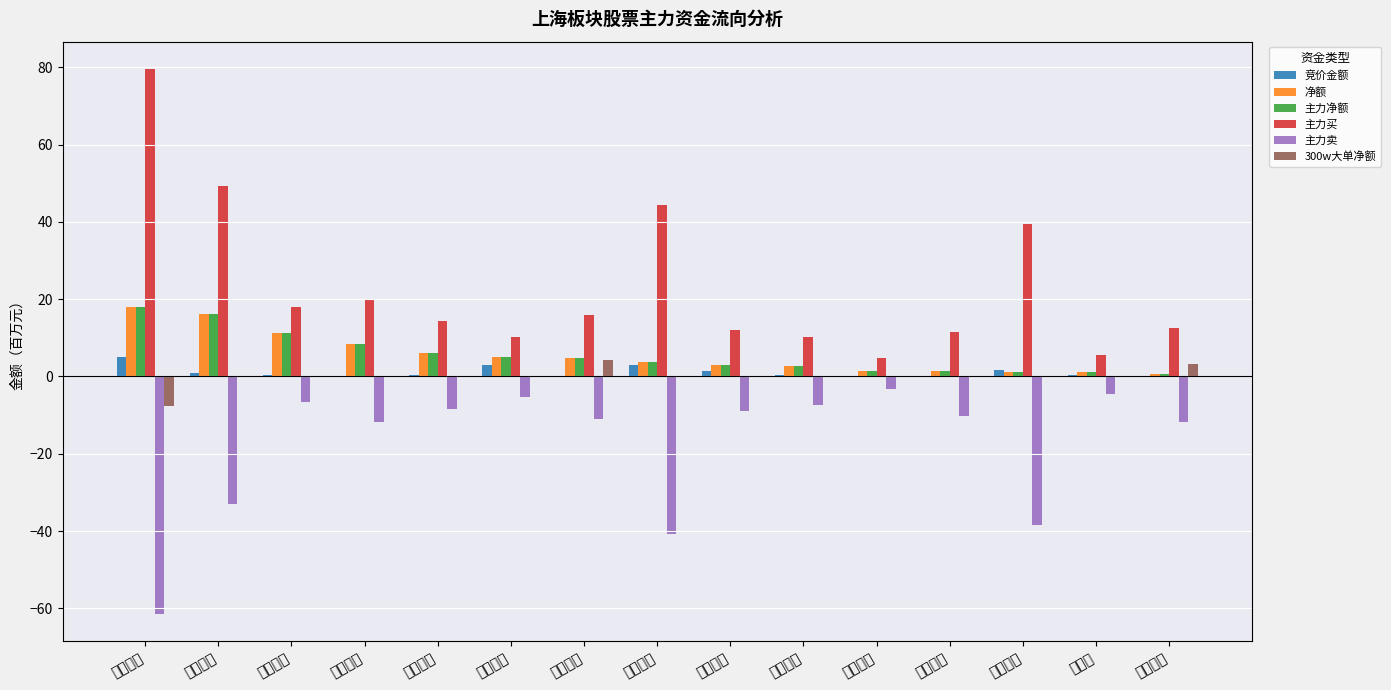

How many series are shown in this chart?

6